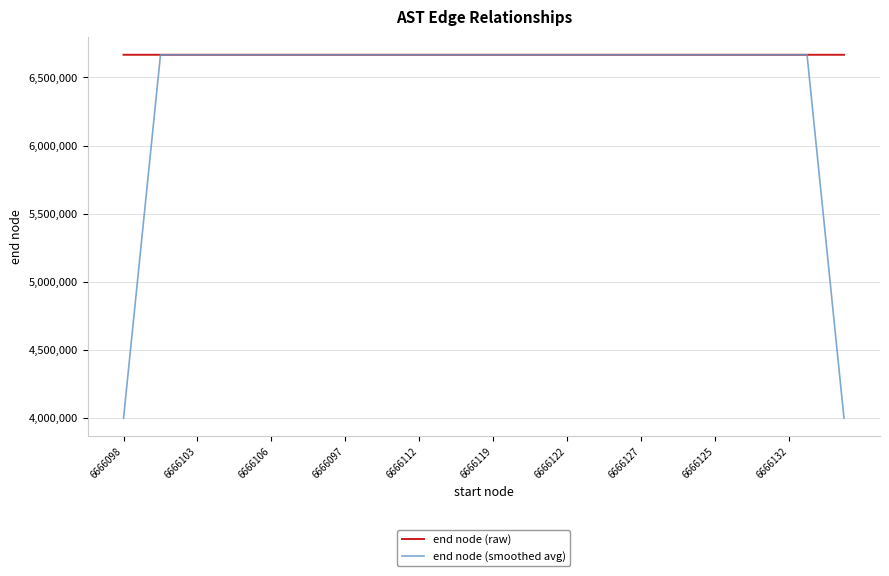

What is the maximum value for end node (raw)?

6666136.0